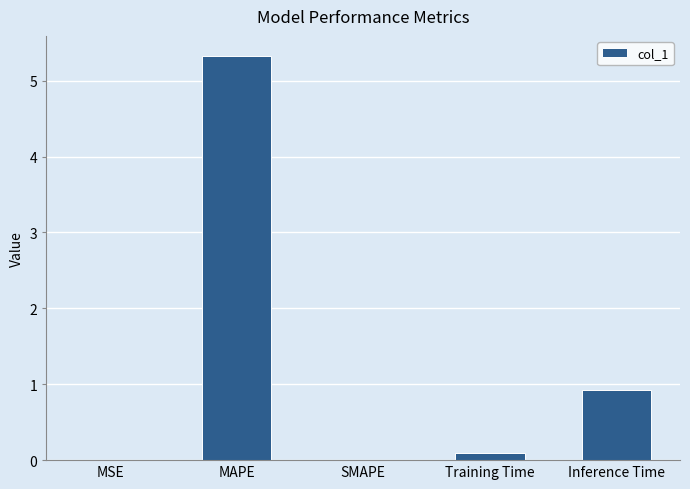

Which label corresponds to the largest value in the chart?

MAPE